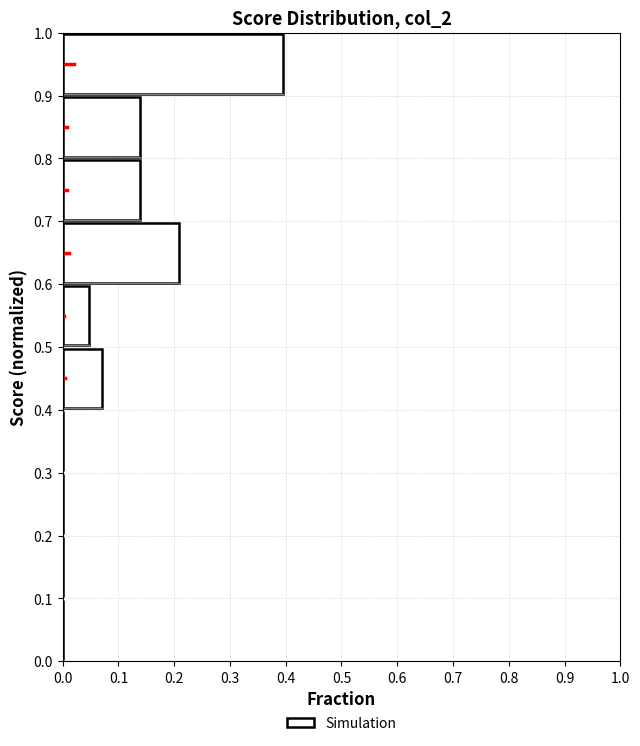

Reading bottom to top, list every bar in this chart as the range it spans on the y-axis followed by its length. The values are not printed on the chart, so give them approximately, as read against the axis.

0.0 to 0.1: 0
0.1 to 0.2: 0
0.2 to 0.3: 0
0.3 to 0.4: 0
0.4 to 0.5: 0.07
0.5 to 0.6: 0.05
0.6 to 0.7: 0.21
0.7 to 0.8: 0.14
0.8 to 0.9: 0.14
0.9 to 1.0: 0.40